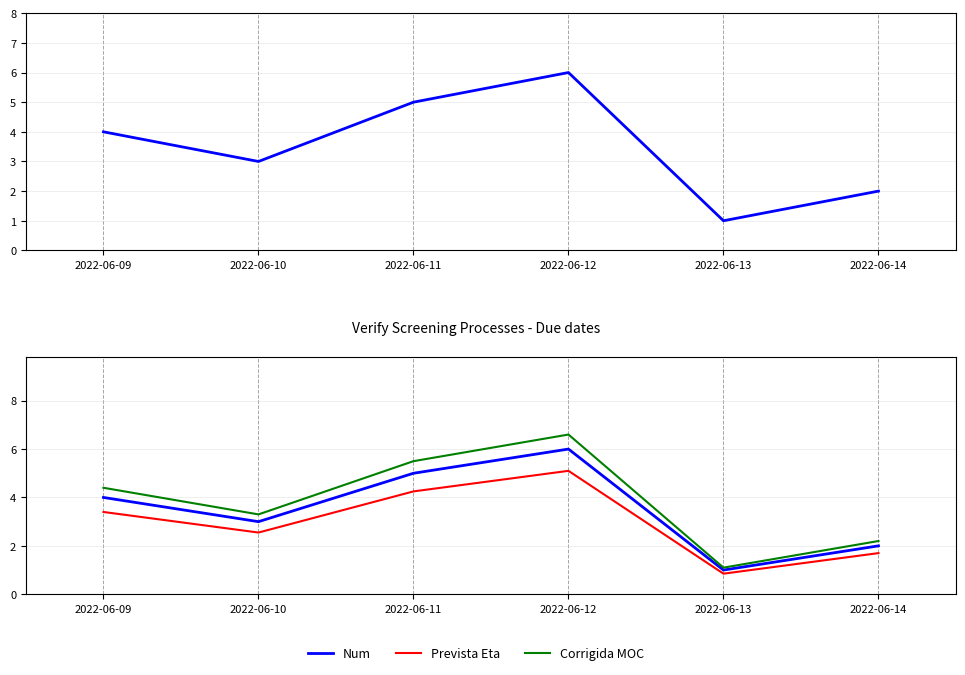

Is the value of Num at 2022-06-09 greater than the value of Prevista Eta at 2022-06-11?

No